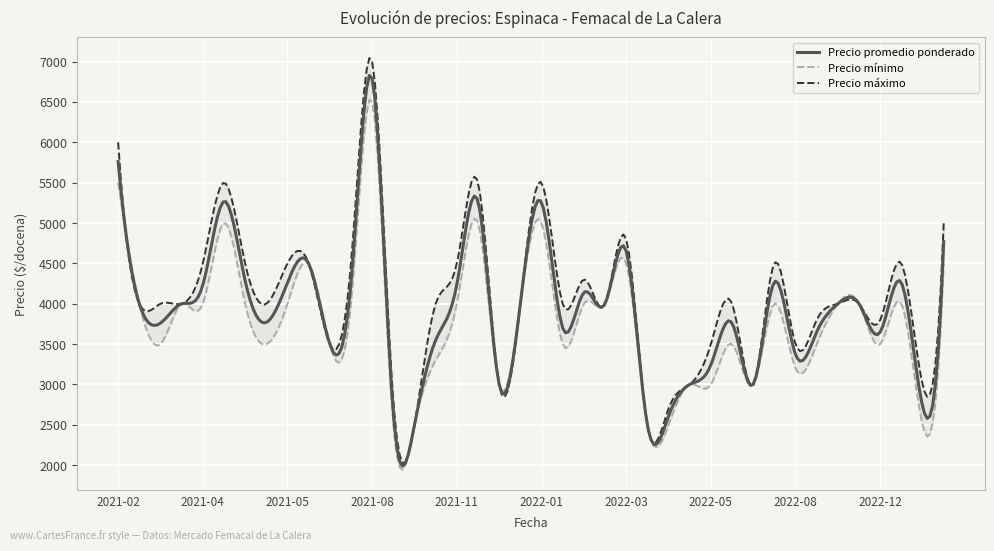

What is the average value of the Precio minimo series?

3800